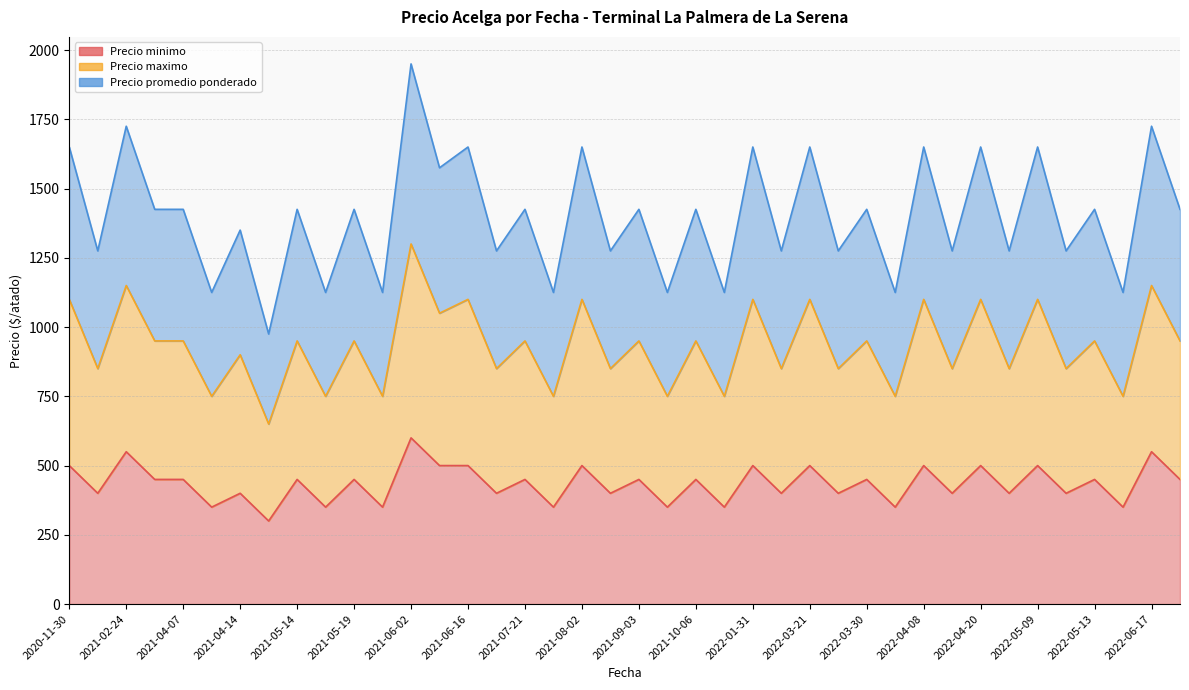

Reading left to right, list all the values displayed in this chart.

Precio minimo: 2020-11-30=500	2020-11-30=400	2021-02-24=550	2021-02-24=450	2021-04-07=450	2021-04-07=350	2021-04-14=400	2021-04-14=300	2021-05-14=450	2021-05-14=350	2021-05-19=450	2021-05-19=350	2021-06-02=600	2021-06-02=500	2021-06-16=500	2021-06-16=400	2021-07-21=450	2021-07-21=350	2021-08-02=500	2021-08-02=400	2021-09-03=450	2021-09-03=350	2021-10-06=450	2021-10-06=350	2022-01-31=500	2022-01-31=400	2022-03-21=500	2022-03-21=400	2022-03-30=450	2022-03-30=350	2022-04-08=500	2022-04-08=400	2022-04-20=500	2022-04-20=400	2022-05-09=500	2022-05-09=400	2022-05-13=450	2022-05-13=350	2022-06-17=550	2022-06-17=450
Precio maximo: 2020-11-30=1100	2020-11-30=850	2021-02-24=1150	2021-02-24=950	2021-04-07=950	2021-04-07=750	2021-04-14=900	2021-04-14=650	2021-05-14=950	2021-05-14=750	2021-05-19=950	2021-05-19=750	2021-06-02=1300	2021-06-02=1050	2021-06-16=1100	2021-06-16=850	2021-07-21=950	2021-07-21=750	2021-08-02=1100	2021-08-02=850	2021-09-03=950	2021-09-03=750	2021-10-06=950	2021-10-06=750	2022-01-31=1100	2022-01-31=850	2022-03-21=1100	2022-03-21=850	2022-03-30=950	2022-03-30=750	2022-04-08=1100	2022-04-08=850	2022-04-20=1100	2022-04-20=850	2022-05-09=1100	2022-05-09=850	2022-05-13=950	2022-05-13=750	2022-06-17=1150	2022-06-17=950
Precio promedio ponderado: 2020-11-30=1650	2020-11-30=1275	2021-02-24=1725	2021-02-24=1425	2021-04-07=1425	2021-04-07=1125	2021-04-14=1350	2021-04-14=975	2021-05-14=1425	2021-05-14=1125	2021-05-19=1425	2021-05-19=1125	2021-06-02=1950	2021-06-02=1575	2021-06-16=1650	2021-06-16=1275	2021-07-21=1425	2021-07-21=1125	2021-08-02=1650	2021-08-02=1275	2021-09-03=1425	2021-09-03=1125	2021-10-06=1425	2021-10-06=1125	2022-01-31=1650	2022-01-31=1275	2022-03-21=1650	2022-03-21=1275	2022-03-30=1425	2022-03-30=1125	2022-04-08=1650	2022-04-08=1275	2022-04-20=1650	2022-04-20=1275	2022-05-09=1650	2022-05-09=1275	2022-05-13=1425	2022-05-13=1125	2022-06-17=1725	2022-06-17=1425